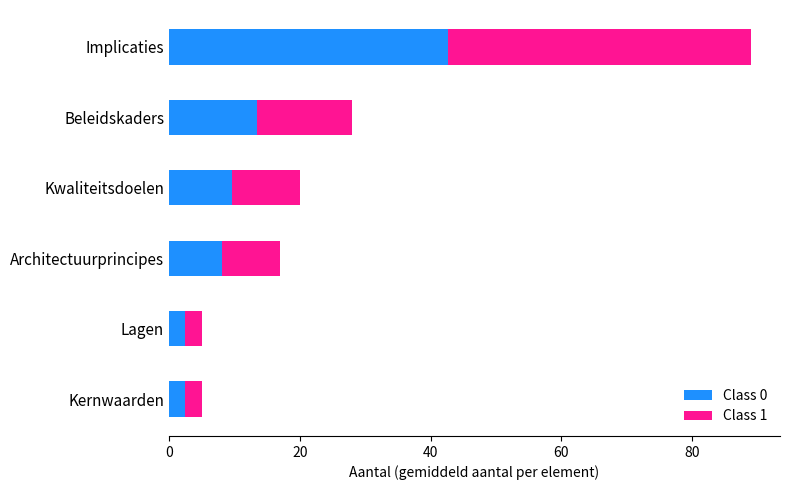

What is the total value across all series at Implicaties?

89.0